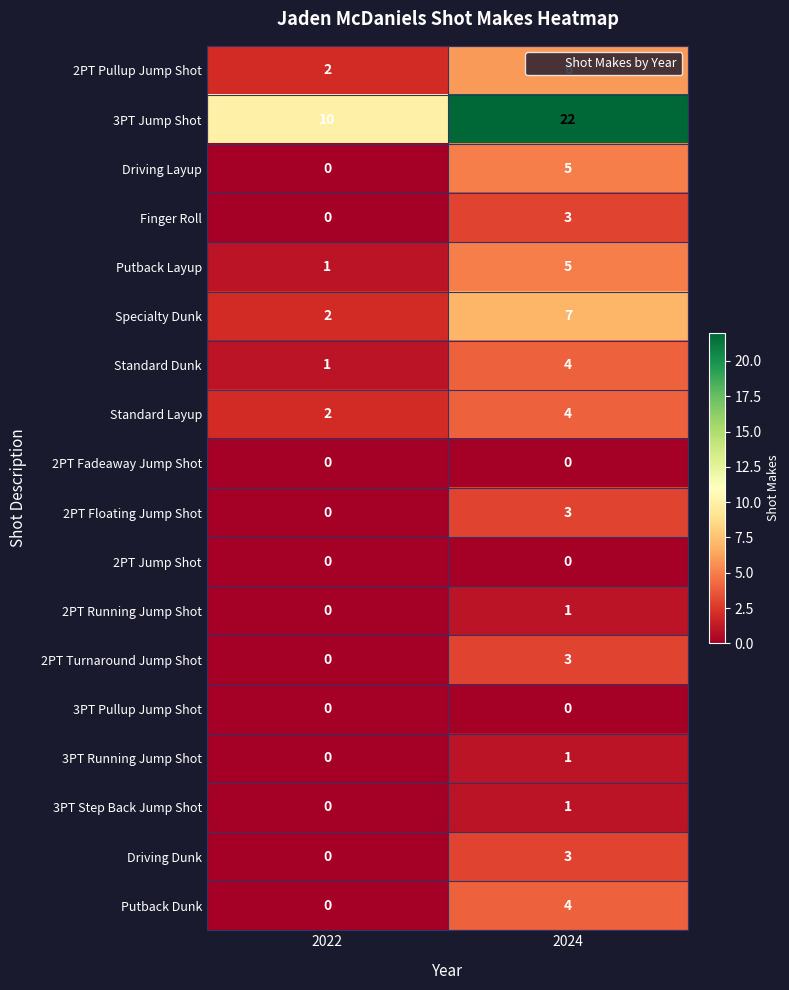

List the labels in order of Finger Roll value, largest first.

2024, 2022